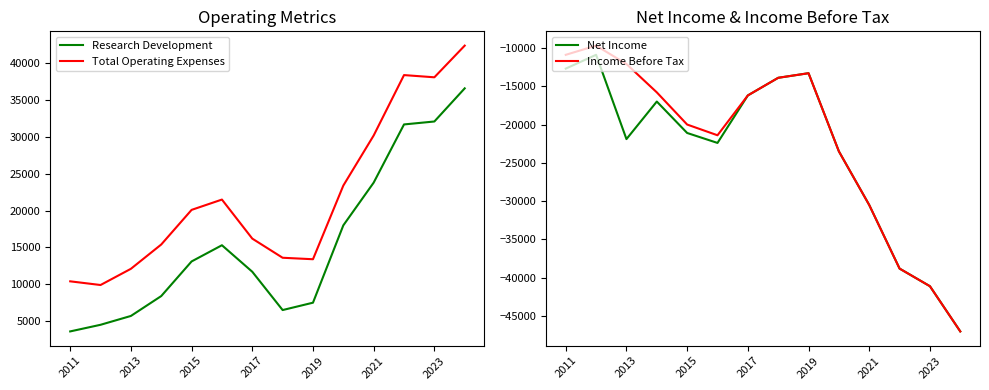

How many categories are shown in the chart?

14